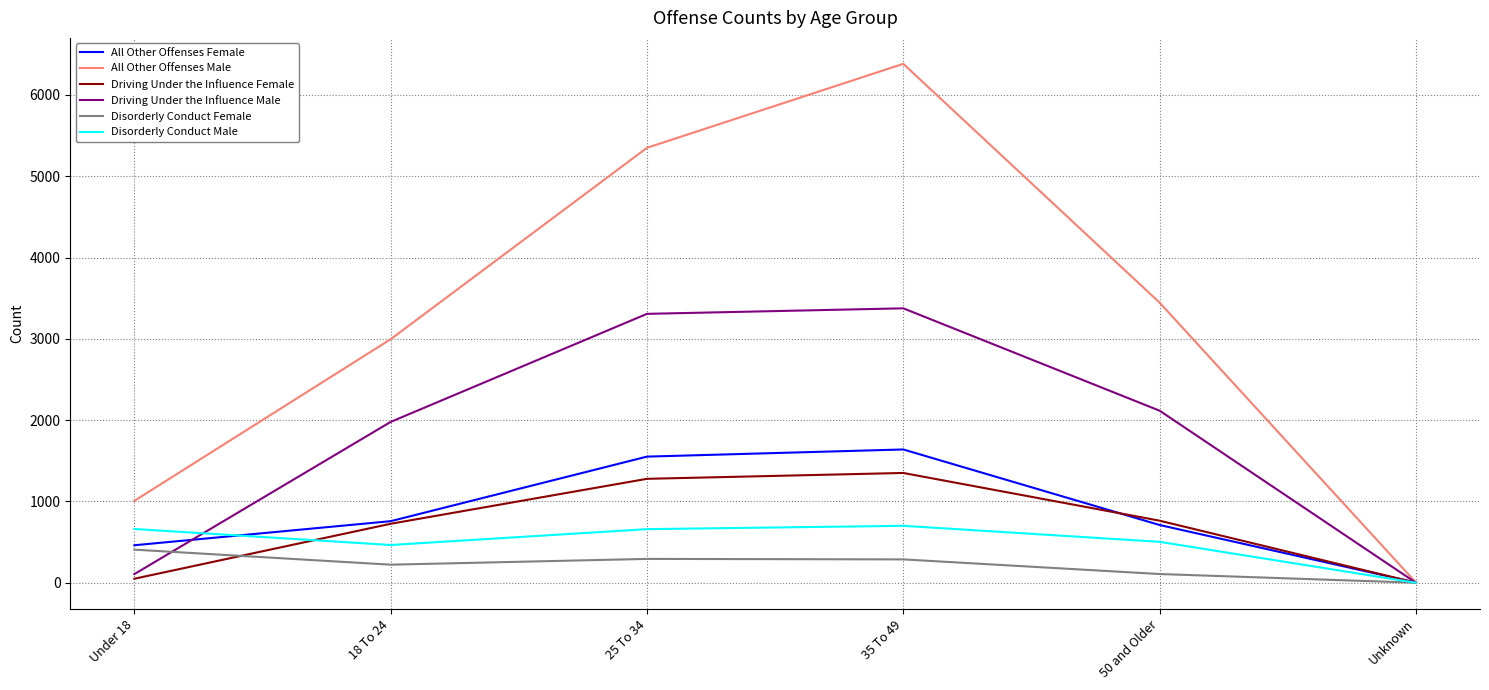

Is the value of Driving Under the Influence Male at Under 18 greater than the value of Driving Under the Influence Female at 35 To 49?

No